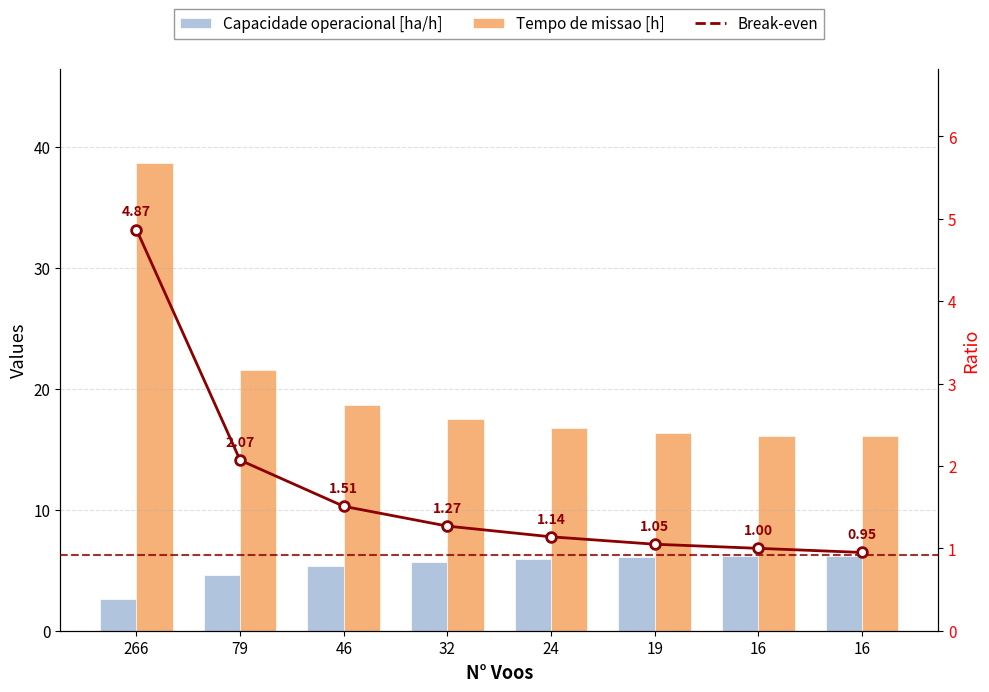

List the series in order of their overall mean, lowest first.

Break-even, Capacidade operacional [ha/h], Tempo de missao [h]